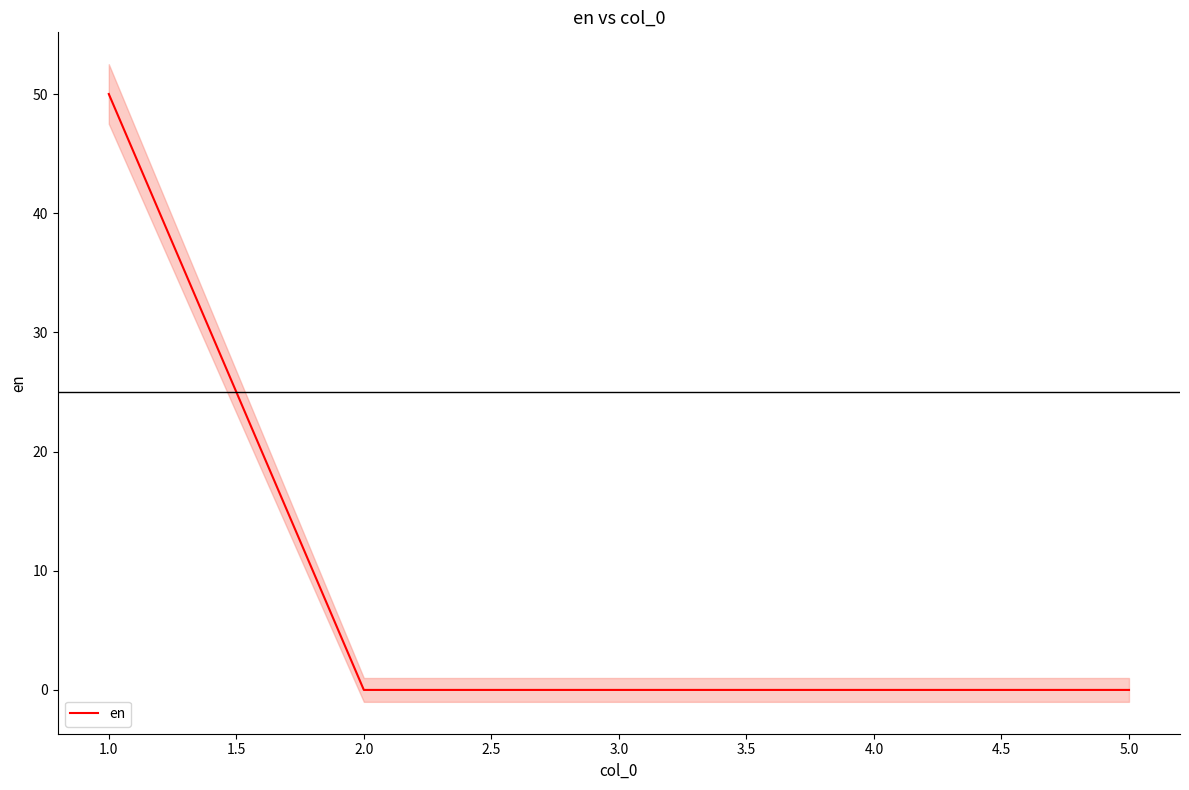

True or false: en has a value of 15 at 5.0.

False